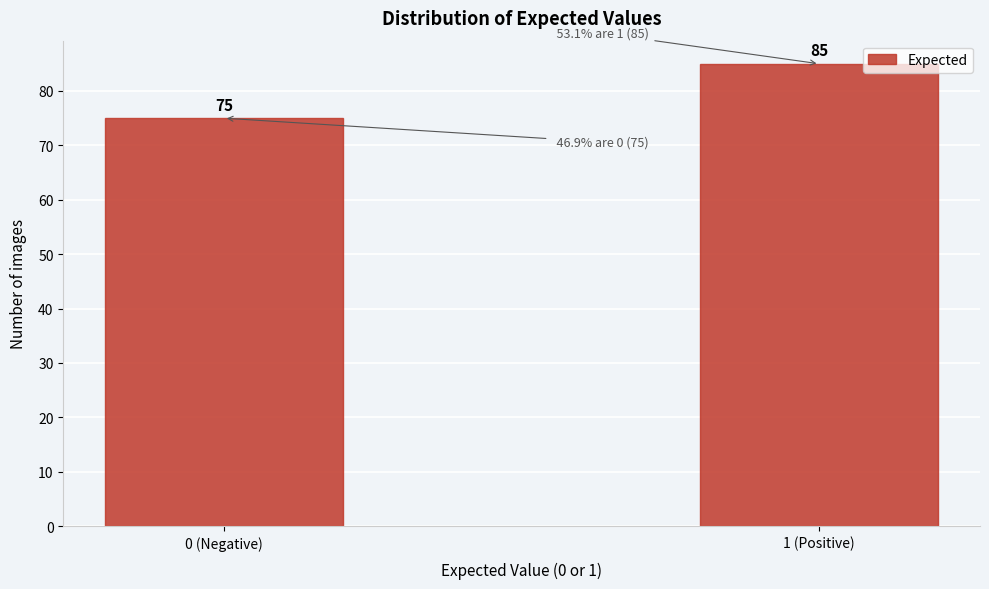

Reading left to right, extract all data points from this chart.

0 (Negative)=75	1 (Positive)=85